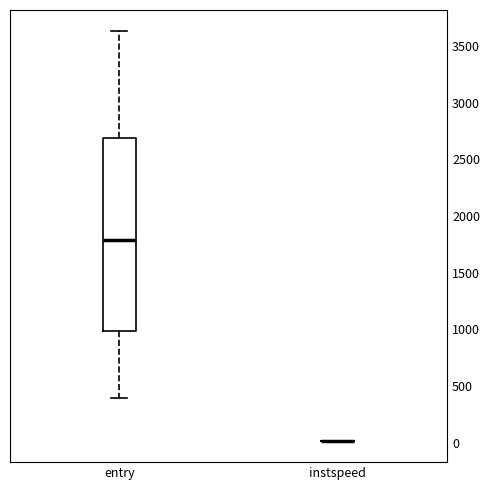

Reading left to right, transcribe this box plot: for each box, give where its median line is, the range the box spans, and where its two whiskers end, as read against the y-axis. The values are not printed on the chart, so give them approximately, as read against the axis.

entry: median 1800, box 1000 to 2700, whiskers 400 to 3650
instspeed: box collapsed to a line at 0, whiskers 0 to 0